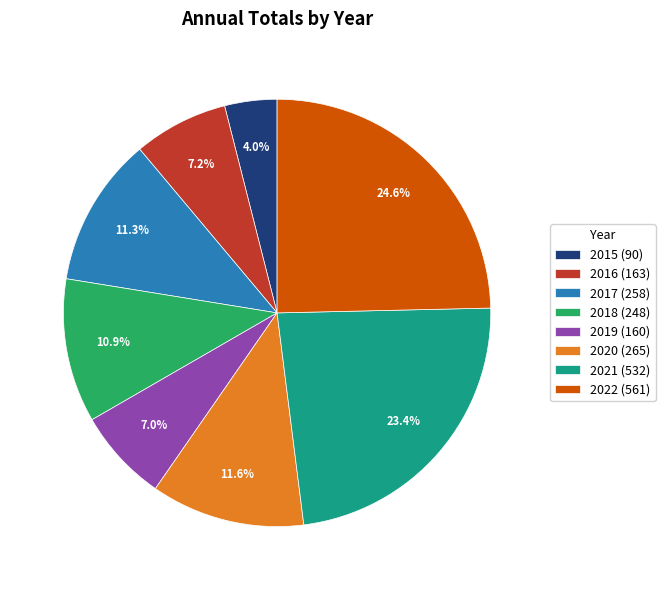

Do 2019 (160) and 2018 (248) together represent more than half of the pie?

No